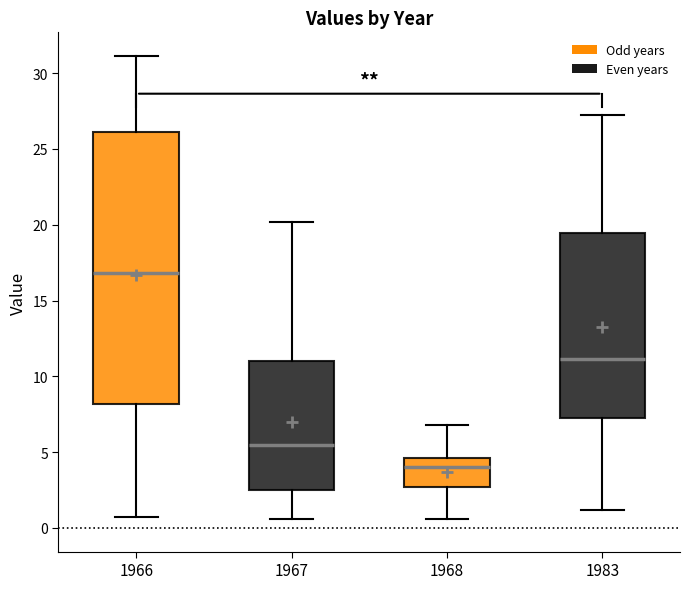

Which box has the lowest median line?

1968